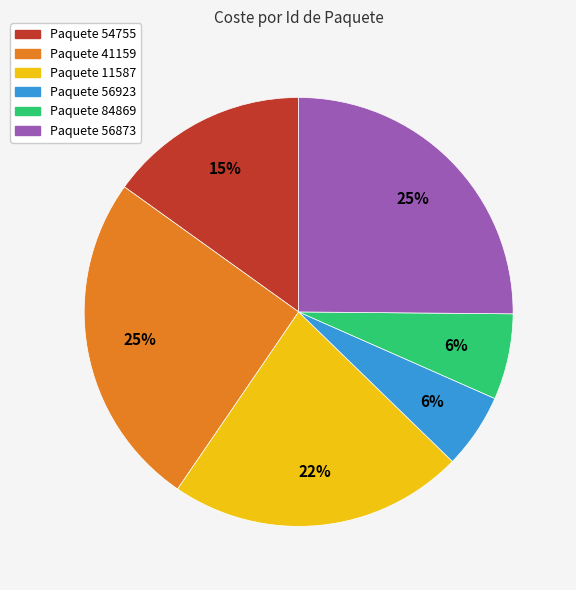

To the nearest percent, what is the average slice percentage?

17%